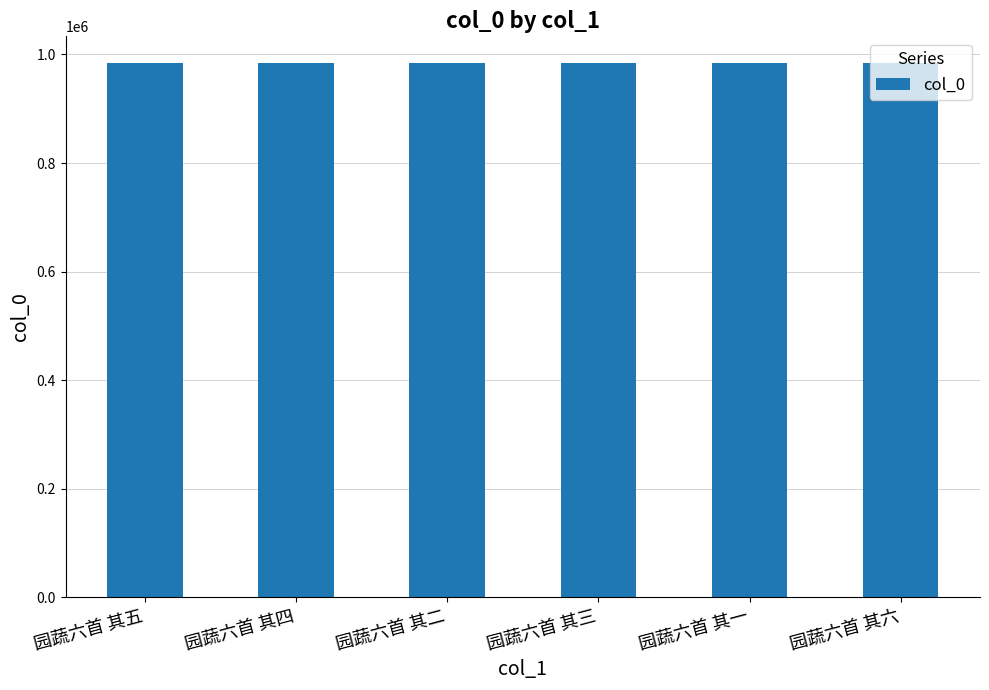

Read the value at 园蔬六首 其二.

984152